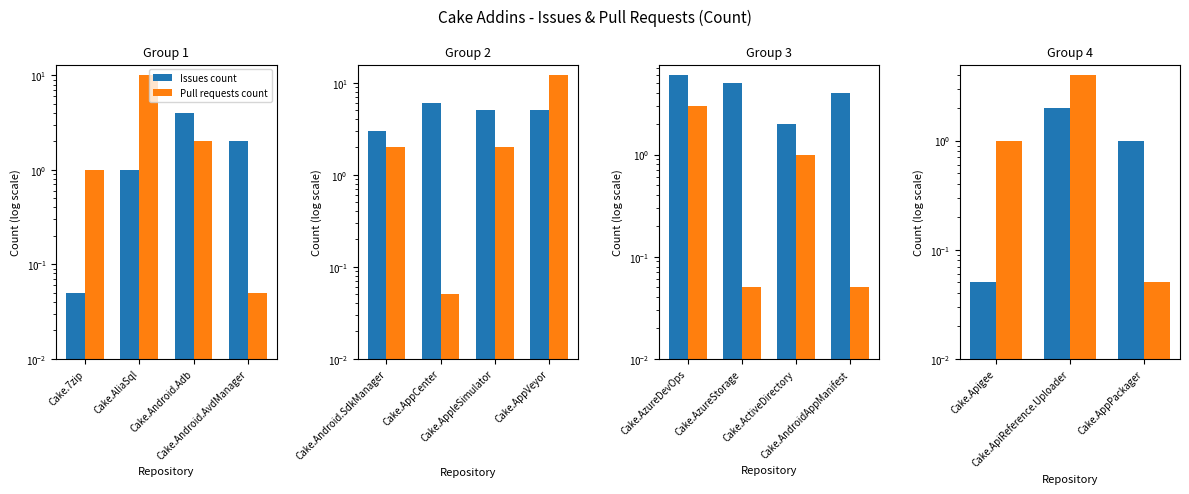

Count the number of data series in this chart.

2